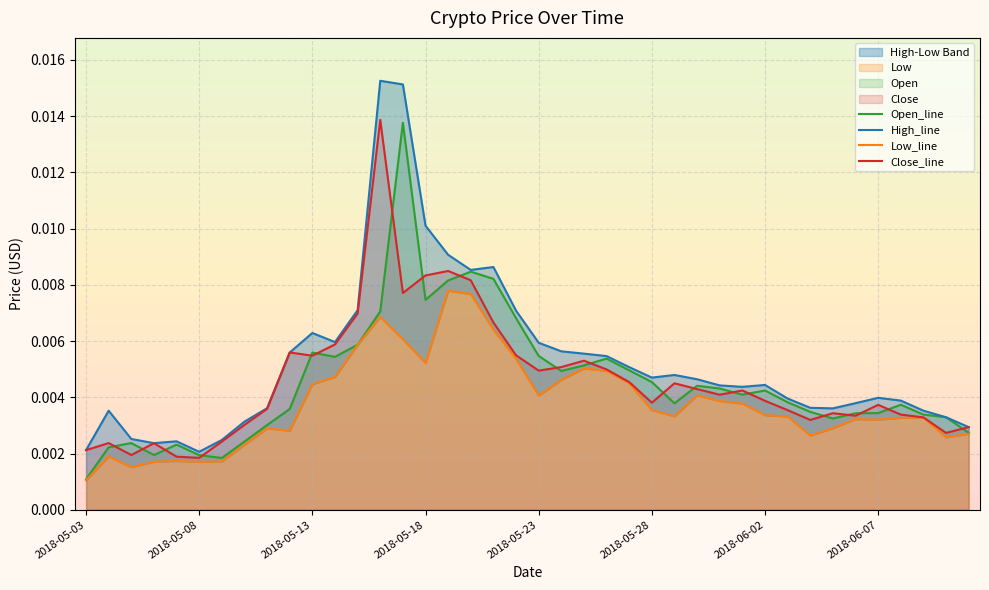

Between 2018-06-06 and 2018-05-30, which is larger?

2018-05-30